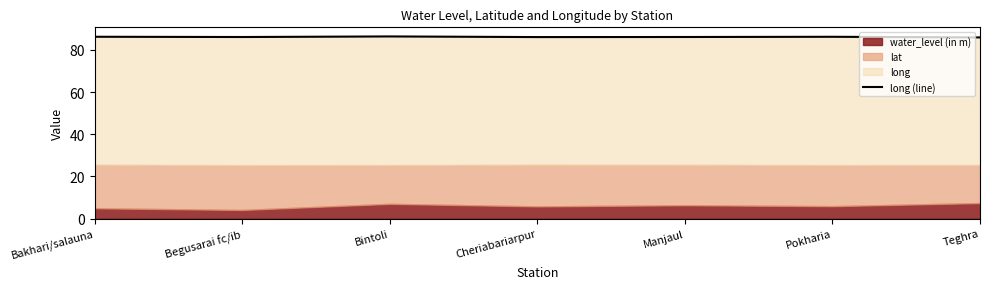

What is the label of the 4th point from the left?

Cheriabariarpur